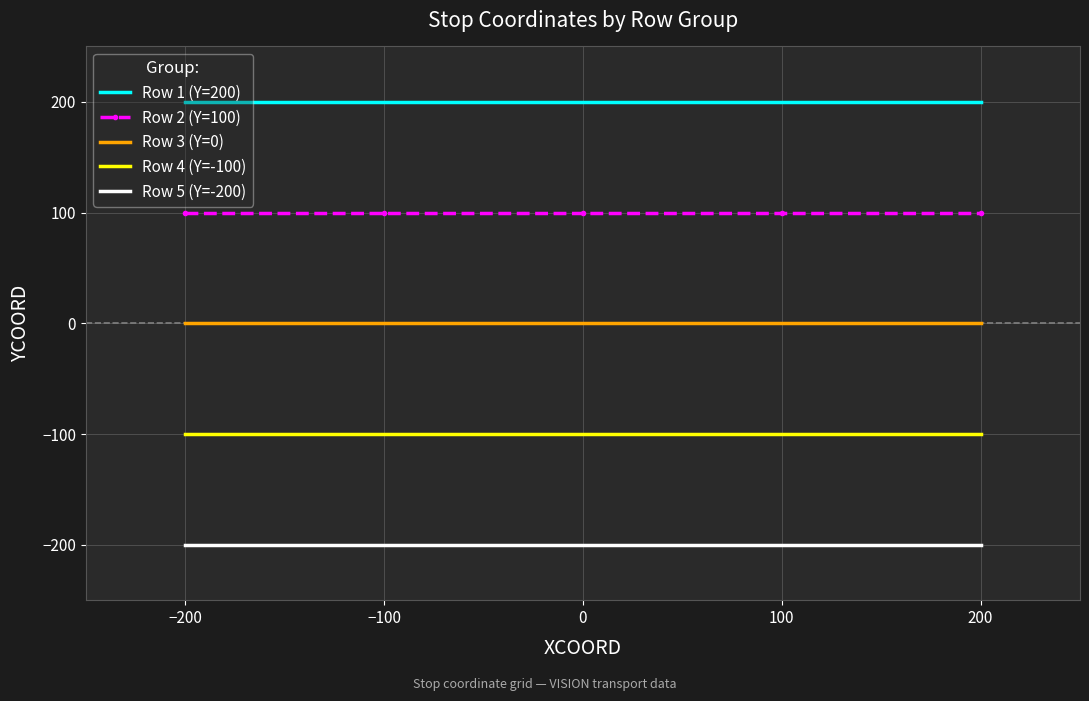

What is the minimum value shown in the chart?

-200